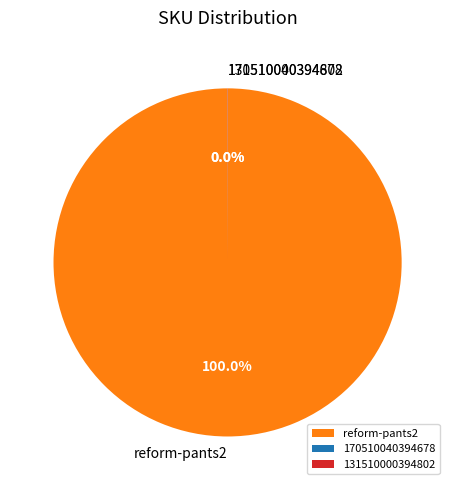

Is reform-pants2 the majority of the pie?

Yes